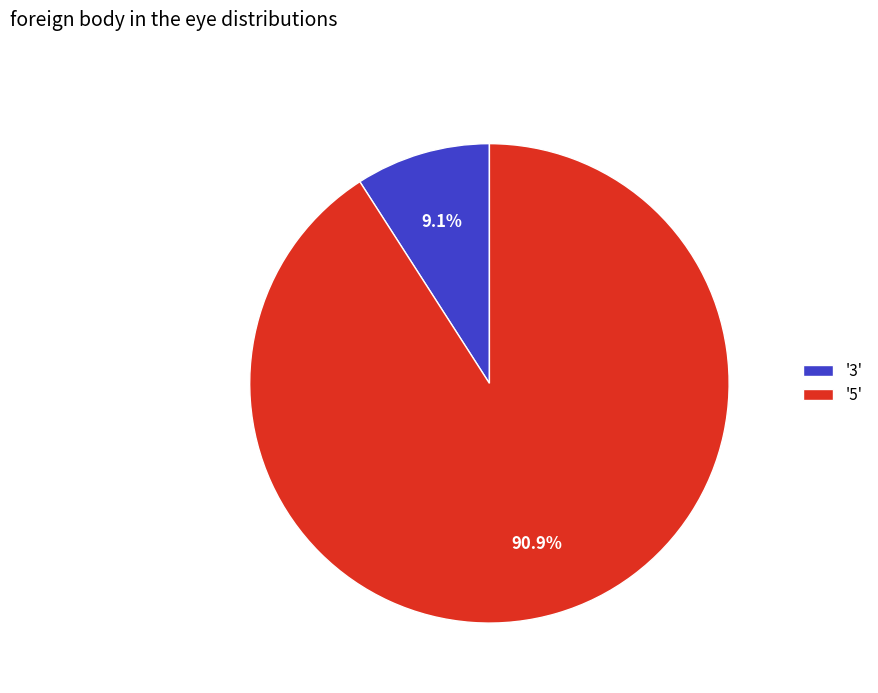

Which slice is the smallest?

'3'